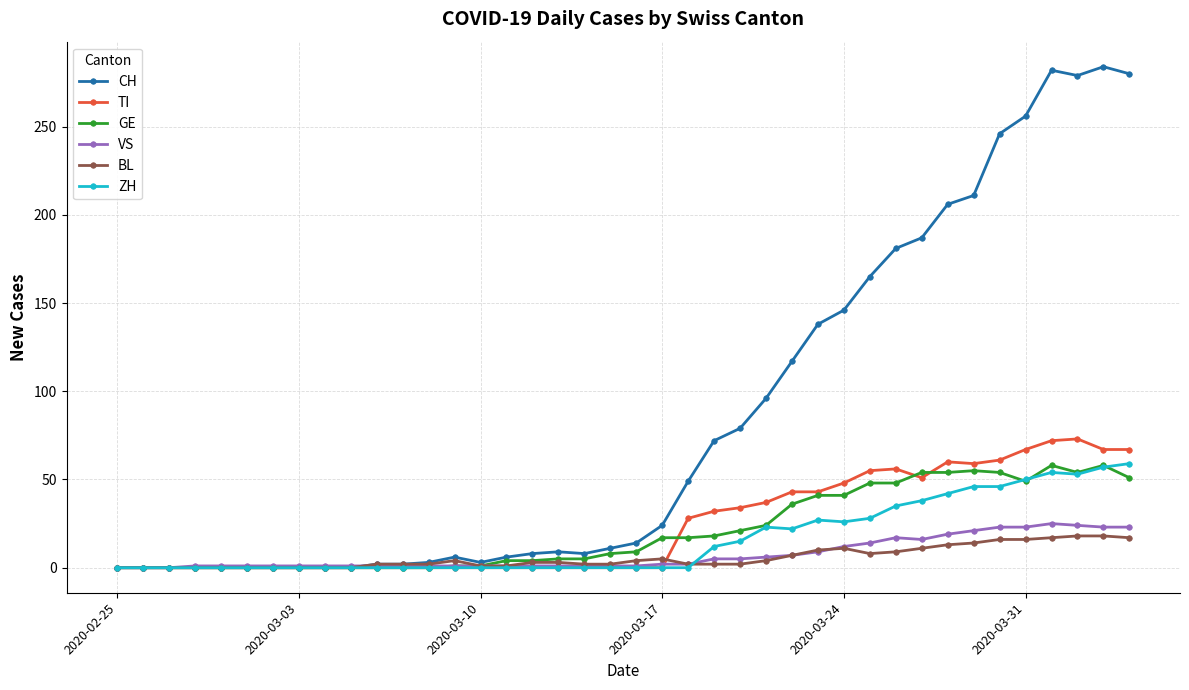

At how many categories does at least one series exceed 266?

4